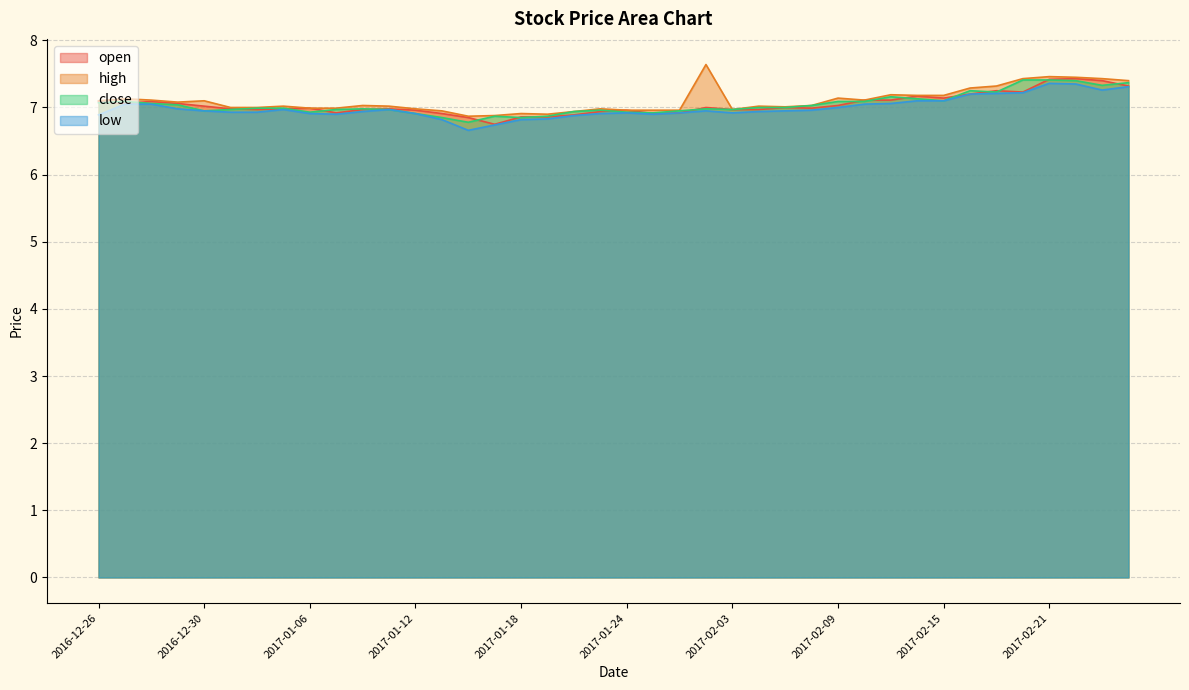

Reading right to left, extract all data points from this chart.

open: 2017-02-24=7.3	2017-02-23=7.4	2017-02-22=7.4	2017-02-21=7.4	2017-02-20=7.2	2017-02-17=7.2	2017-02-16=7.2	2017-02-15=7.1	2017-02-14=7.2	2017-02-13=7.1	2017-02-10=7.1	2017-02-09=7.0	2017-02-08=7.0	2017-02-07=7.0	2017-02-06=7.0	2017-02-03=7.0	2017-02-02=7.0	2017-01-26=6.9	2017-01-25=6.9	2017-01-24=7.0	2017-01-23=6.9	2017-01-20=6.9	2017-01-19=6.9	2017-01-18=6.9	2017-01-17=6.8	2017-01-16=6.8	2017-01-13=6.9	2017-01-12=7.0	2017-01-11=7.0	2017-01-10=7.0	2017-01-09=6.9	2017-01-06=7.0	2017-01-05=7.0	2017-01-04=7.0	2017-01-03=7.0	2016-12-30=7.0	2016-12-29=7.1	2016-12-28=7.1	2016-12-27=7.1	2016-12-26=7.1
high: 2017-02-24=7.4	2017-02-23=7.4	2017-02-22=7.5	2017-02-21=7.5	2017-02-20=7.4	2017-02-17=7.3	2017-02-16=7.3	2017-02-15=7.2	2017-02-14=7.2	2017-02-13=7.2	2017-02-10=7.1	2017-02-09=7.1	2017-02-08=7.0	2017-02-07=7.0	2017-02-06=7.0	2017-02-03=7.0	2017-02-02=7.6	2017-01-26=7.0	2017-01-25=7.0	2017-01-24=7.0	2017-01-23=7.0	2017-01-20=6.9	2017-01-19=6.9	2017-01-18=6.9	2017-01-17=6.9	2017-01-16=6.9	2017-01-13=7.0	2017-01-12=7.0	2017-01-11=7.0	2017-01-10=7.0	2017-01-09=7.0	2017-01-06=7.0	2017-01-05=7.0	2017-01-04=7.0	2017-01-03=7.0	2016-12-30=7.1	2016-12-29=7.1	2016-12-28=7.1	2016-12-27=7.1	2016-12-26=7.1
close: 2017-02-24=7.4	2017-02-23=7.3	2017-02-22=7.4	2017-02-21=7.4	2017-02-20=7.4	2017-02-17=7.2	2017-02-16=7.2	2017-02-15=7.1	2017-02-14=7.1	2017-02-13=7.2	2017-02-10=7.1	2017-02-09=7.1	2017-02-08=7.0	2017-02-07=7.0	2017-02-06=7.0	2017-02-03=7.0	2017-02-02=7.0	2017-01-26=7.0	2017-01-25=6.9	2017-01-24=6.9	2017-01-23=7.0	2017-01-20=6.9	2017-01-19=6.9	2017-01-18=6.8	2017-01-17=6.9	2017-01-16=6.8	2017-01-13=6.8	2017-01-12=6.9	2017-01-11=7.0	2017-01-10=7.0	2017-01-09=7.0	2017-01-06=6.9	2017-01-05=7.0	2017-01-04=7.0	2017-01-03=7.0	2016-12-30=7.0	2016-12-29=7.0	2016-12-28=7.1	2016-12-27=7.1	2016-12-26=7.1
low: 2017-02-24=7.3	2017-02-23=7.3	2017-02-22=7.3	2017-02-21=7.4	2017-02-20=7.2	2017-02-17=7.2	2017-02-16=7.2	2017-02-15=7.1	2017-02-14=7.1	2017-02-13=7.1	2017-02-10=7.0	2017-02-09=7.0	2017-02-08=7.0	2017-02-07=7.0	2017-02-06=6.9	2017-02-03=6.9	2017-02-02=7.0	2017-01-26=6.9	2017-01-25=6.9	2017-01-24=6.9	2017-01-23=6.9	2017-01-20=6.9	2017-01-19=6.8	2017-01-18=6.8	2017-01-17=6.7	2017-01-16=6.7	2017-01-13=6.8	2017-01-12=6.9	2017-01-11=7.0	2017-01-10=6.9	2017-01-09=6.9	2017-01-06=6.9	2017-01-05=7.0	2017-01-04=6.9	2017-01-03=6.9	2016-12-30=7.0	2016-12-29=7.0	2016-12-28=7.0	2016-12-27=7.0	2016-12-26=6.9